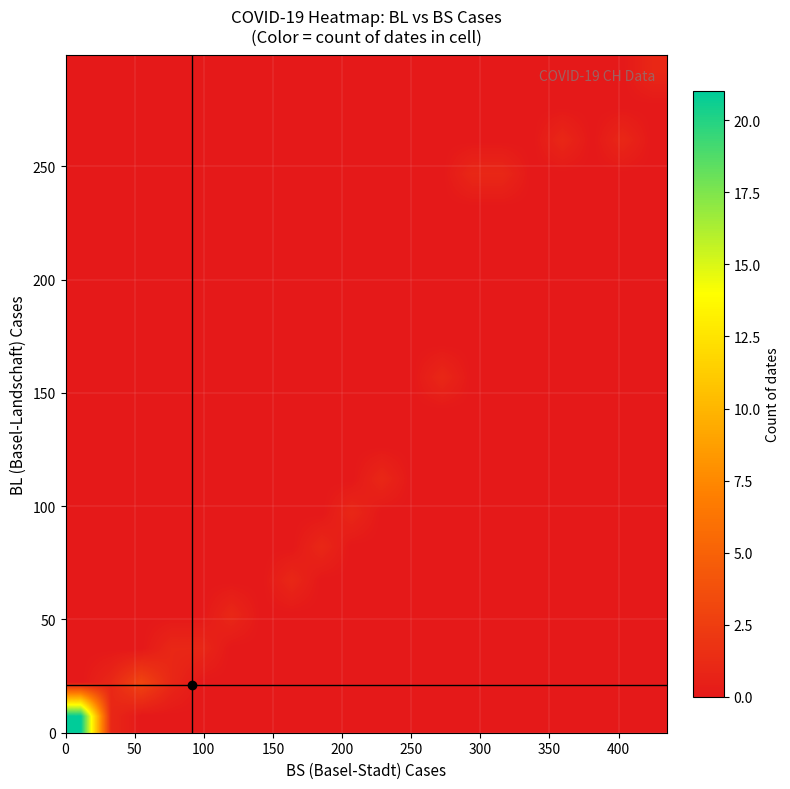

At how many categories does at least one series exceed 19?

1